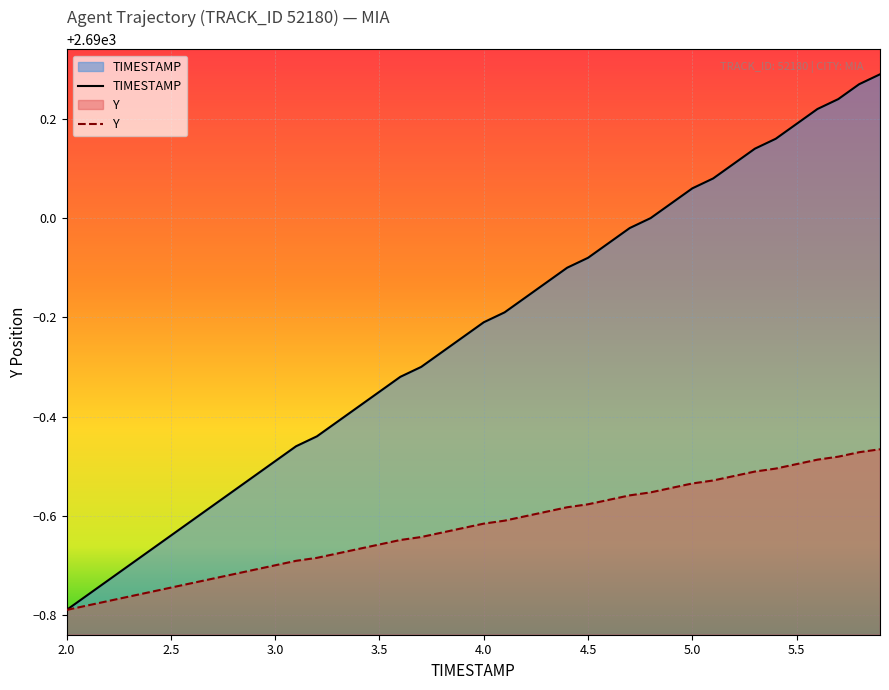

At which label is TIMESTAMP closest to 2689?

2.0